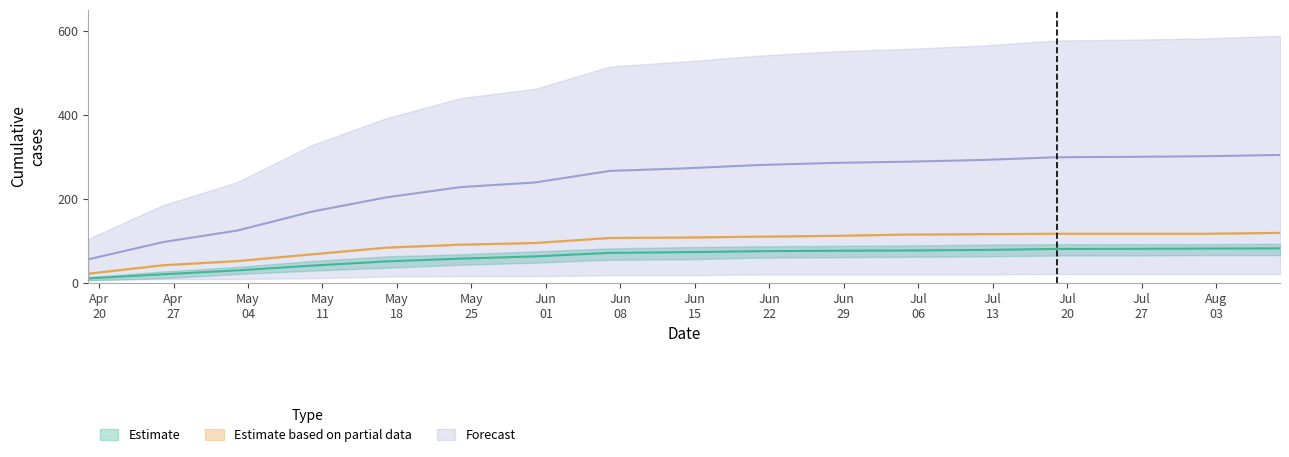

At which category does the chart reach its peak across all series?

2020-08-09